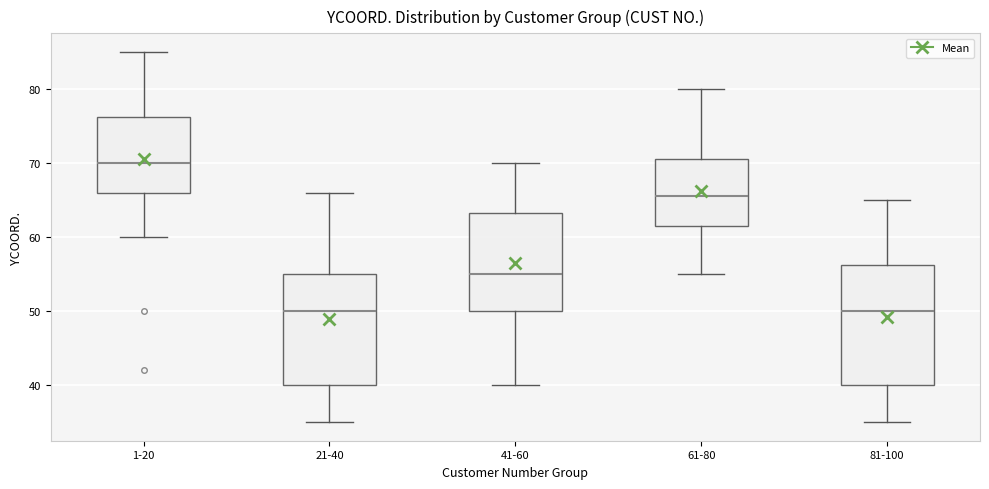

Which box is the tallest, from its lower edge to its upper edge?

81-100